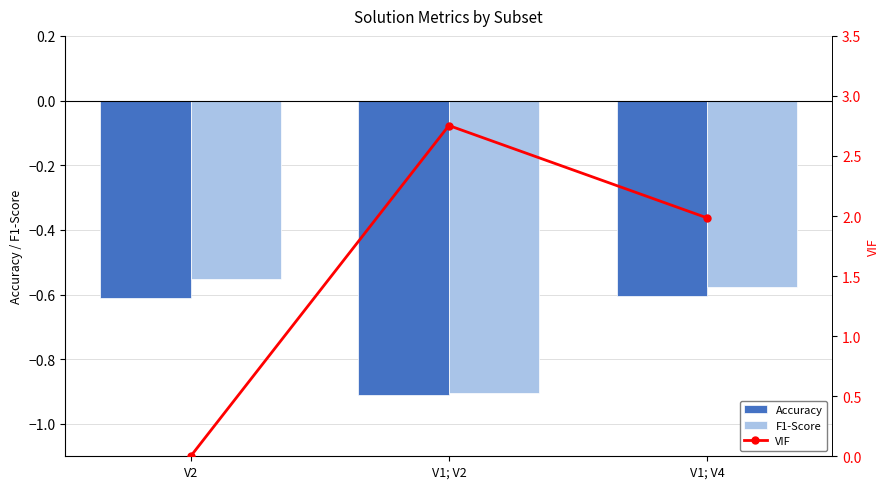

At V1; V2, list the series in order from smallest to largest.

Accuracy, F1-Score, VIF